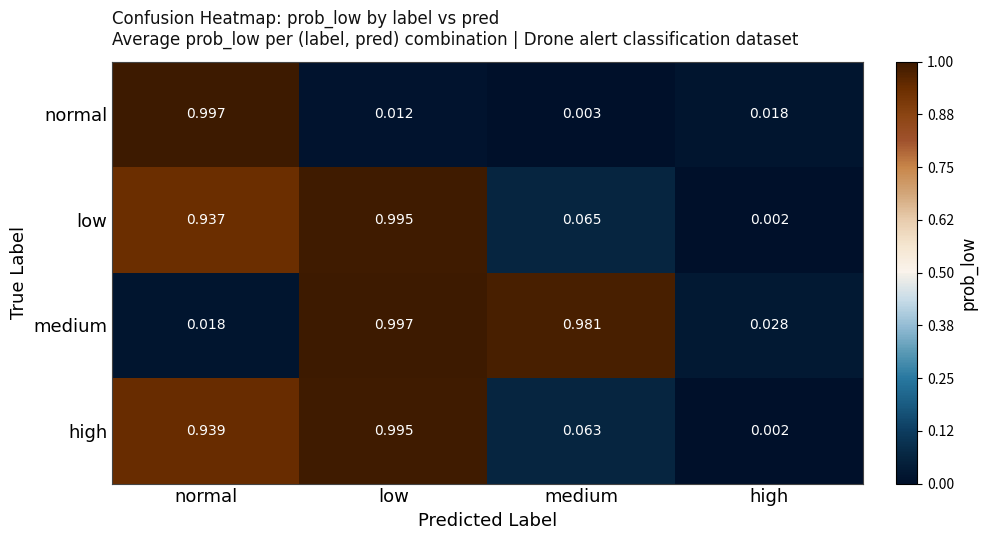

Rank the categories by medium value from highest to lowest.

low, medium, high, normal